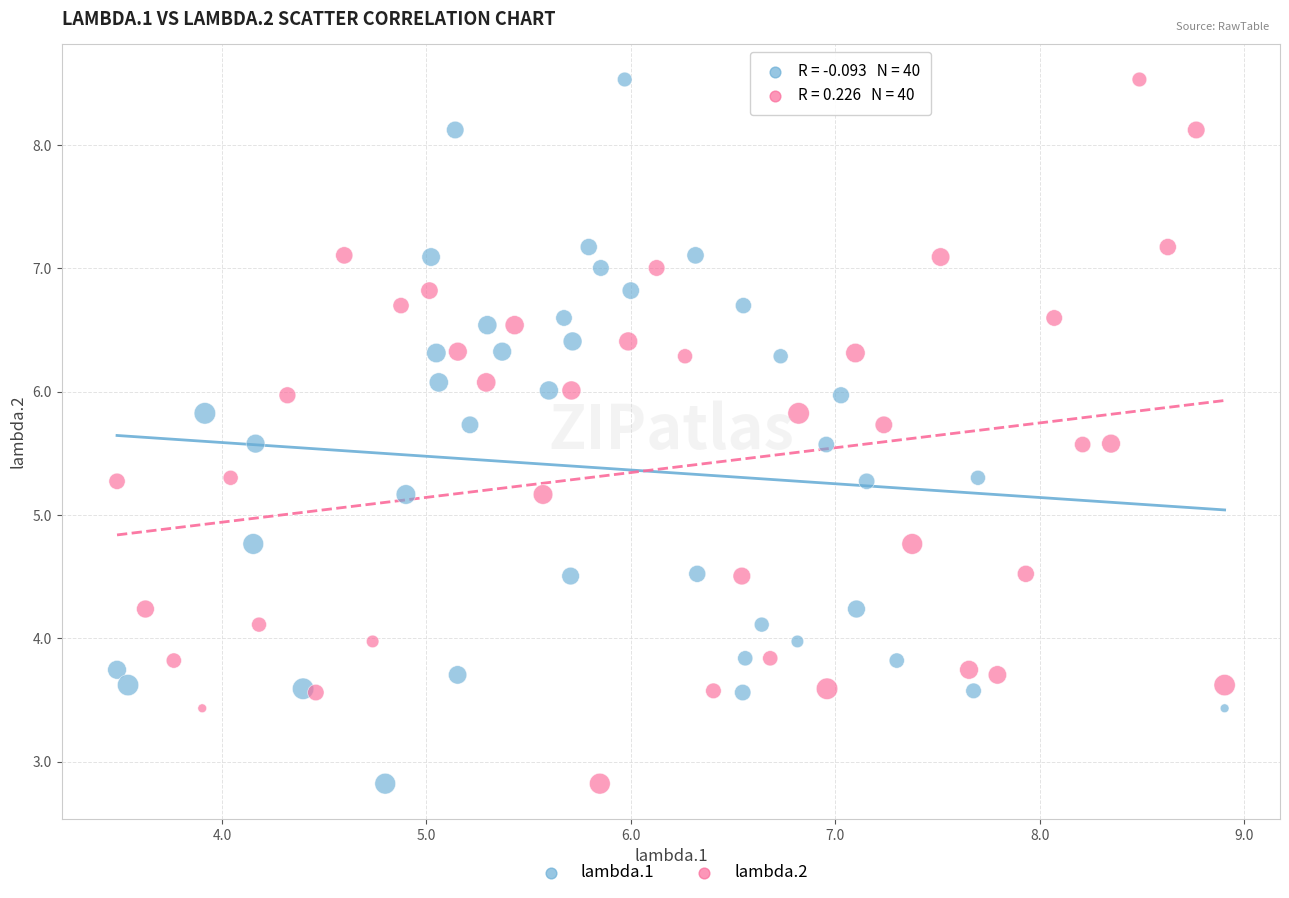

What are all the series names shown in the legend?

lambda.1, lambda.2